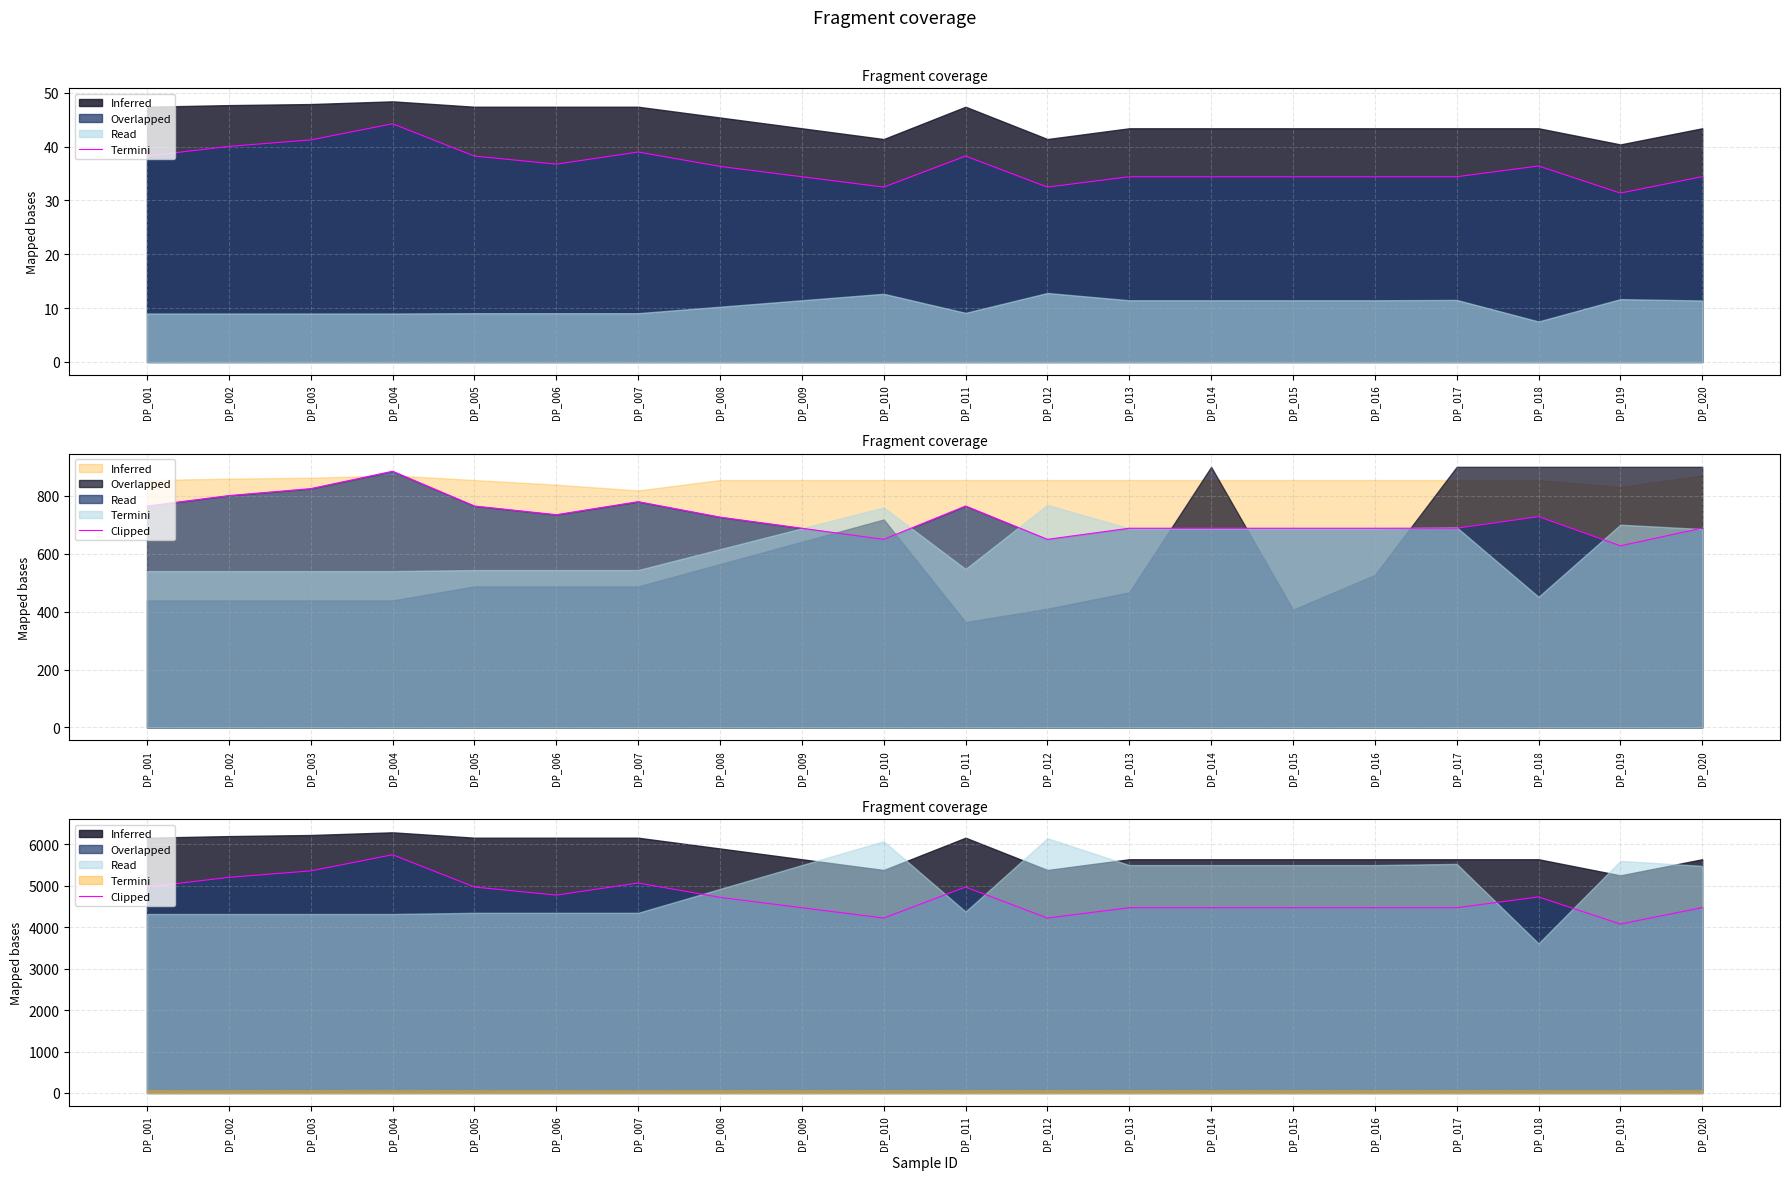

At which category does the data reach its first local valley?

DP_006